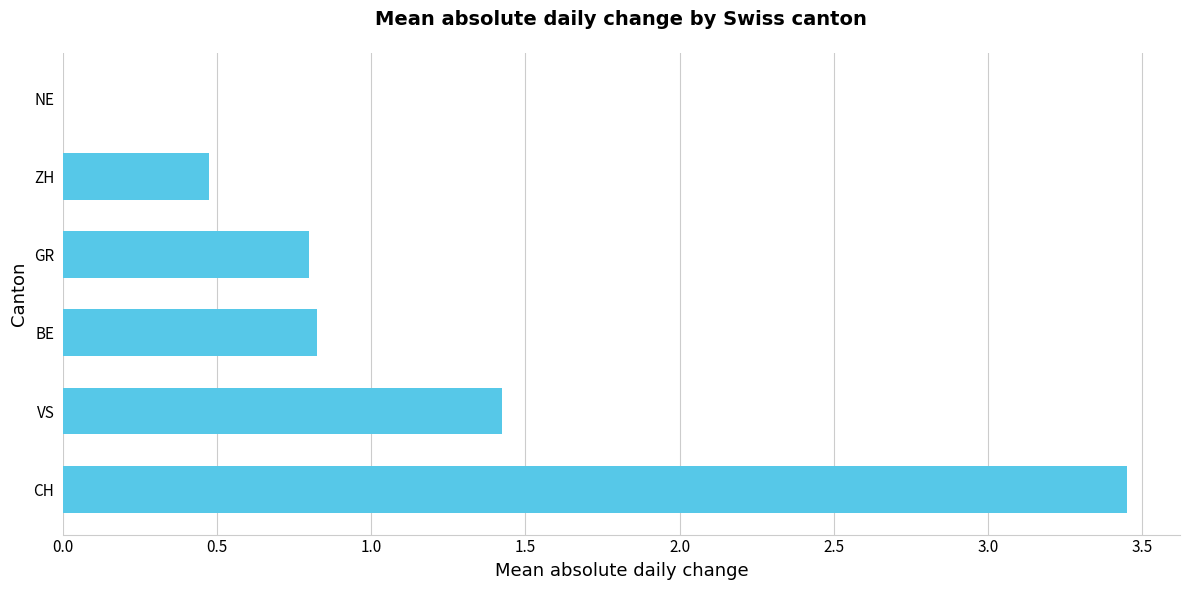

What is the sum of all values?

7.0